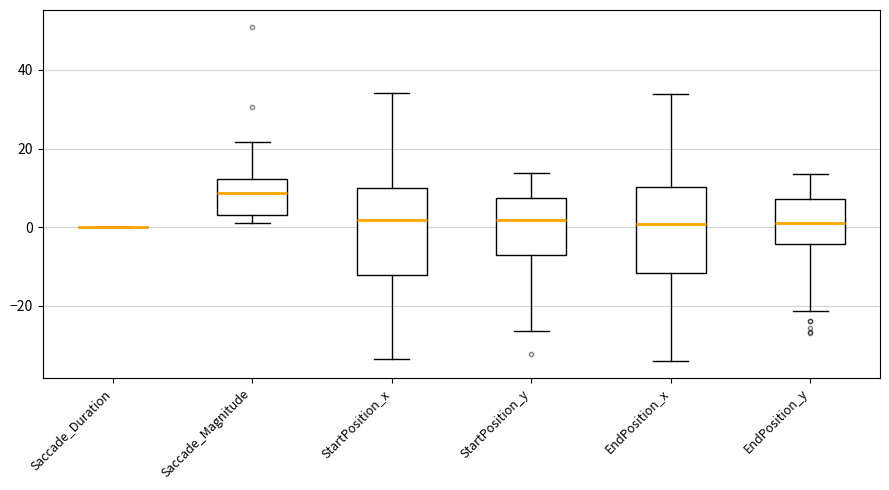

Reading left to right, read every box against the y-axis: the position of its median line, the range the box covers, and the ends of its whiskers. The values are not printed on the chart, so give them approximately, as read against the axis.

Saccade_Duration: box collapsed to a line at 0, whiskers 0 to 0
Saccade_Magnitude: median 8, box 4 to 12, whiskers 2 to 22
StartPosition_x: median 2, box -12 to 10, whiskers -34 to 34
StartPosition_y: median 2, box -8 to 8, whiskers -26 to 14
EndPosition_x: median 0, box -12 to 10, whiskers -34 to 34
EndPosition_y: median 2, box -4 to 8, whiskers -22 to 14